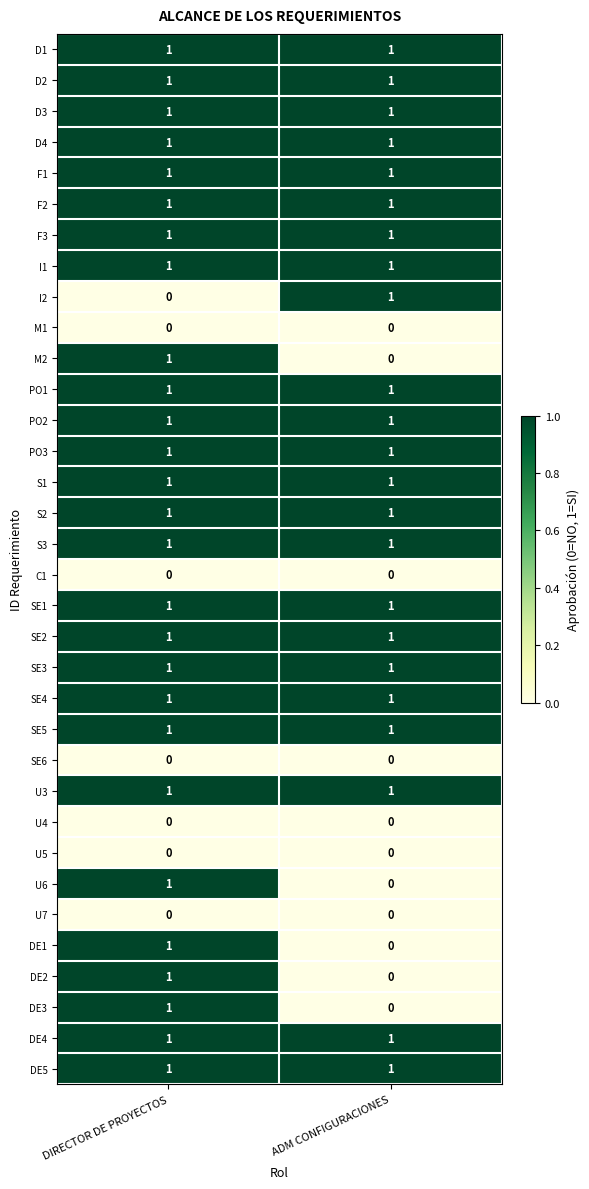

The DE2 series shows 0 at ADM CONFIGURACIONES. True or false?

True